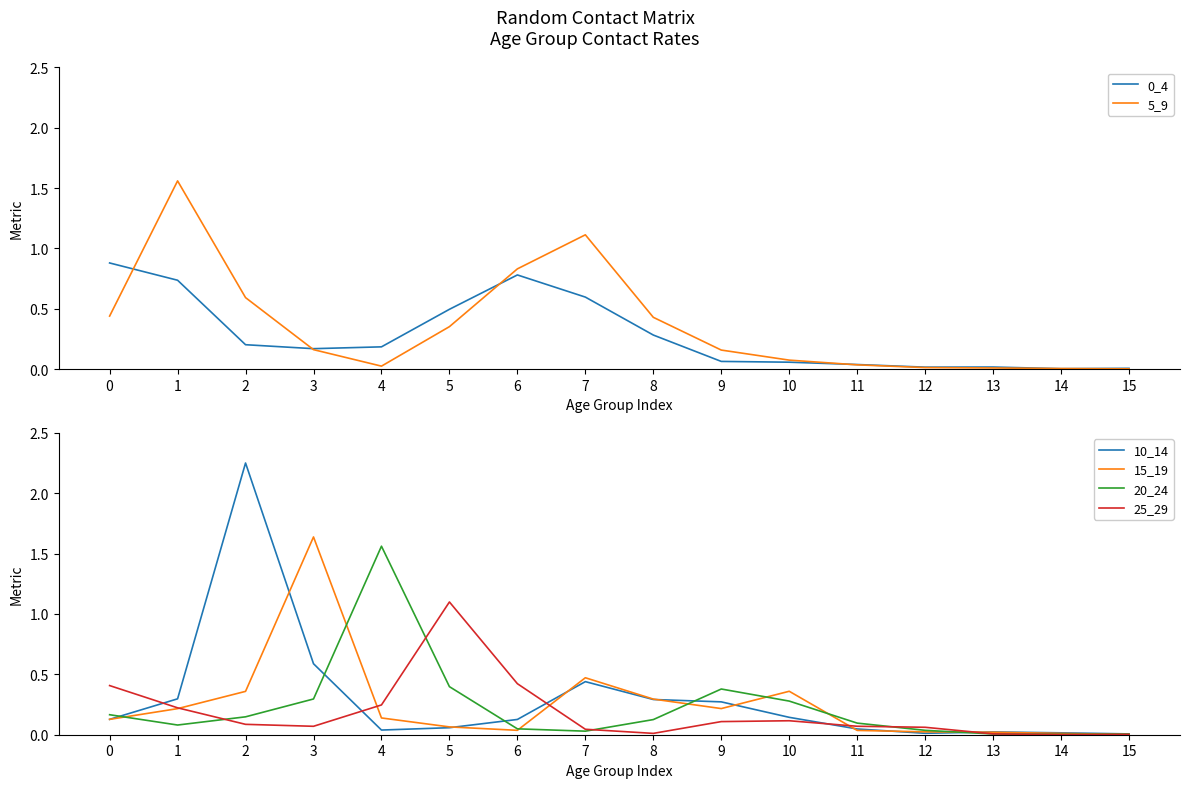

At which category does the chart reach its minimum across all series?

14